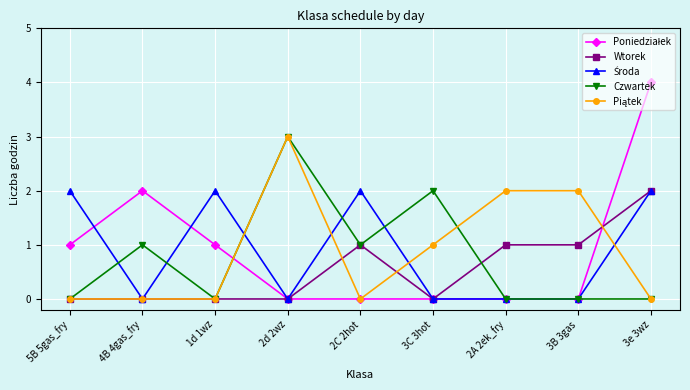

Where is the first local minimum for Czwartek?

1d 1wz